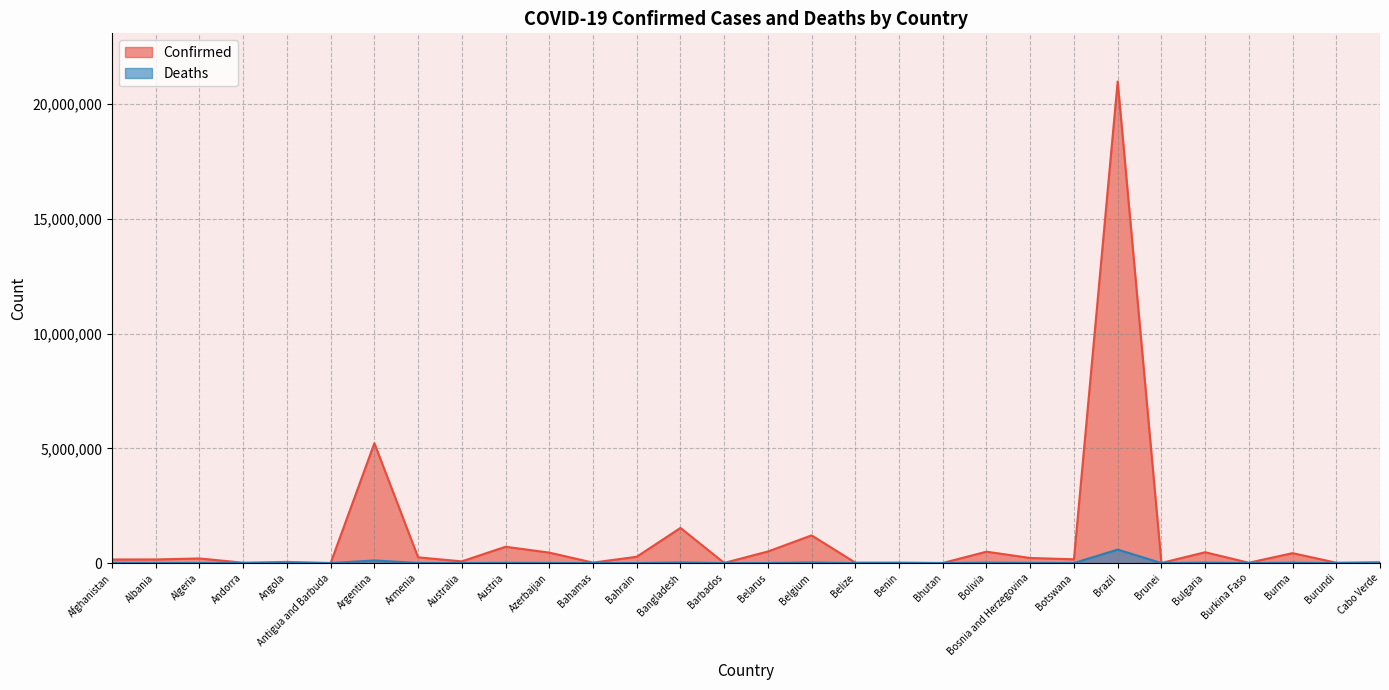

True or false: Confirmed and Deaths intersect in this chart.

False